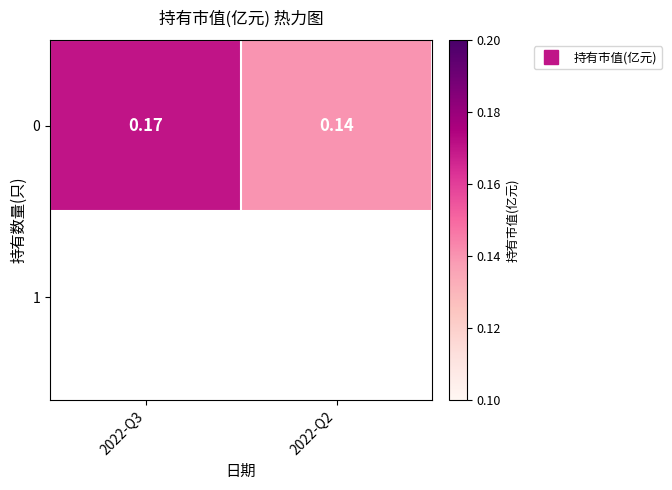

Rank the categories by value from lowest to highest.

2022-Q2, 2022-Q3